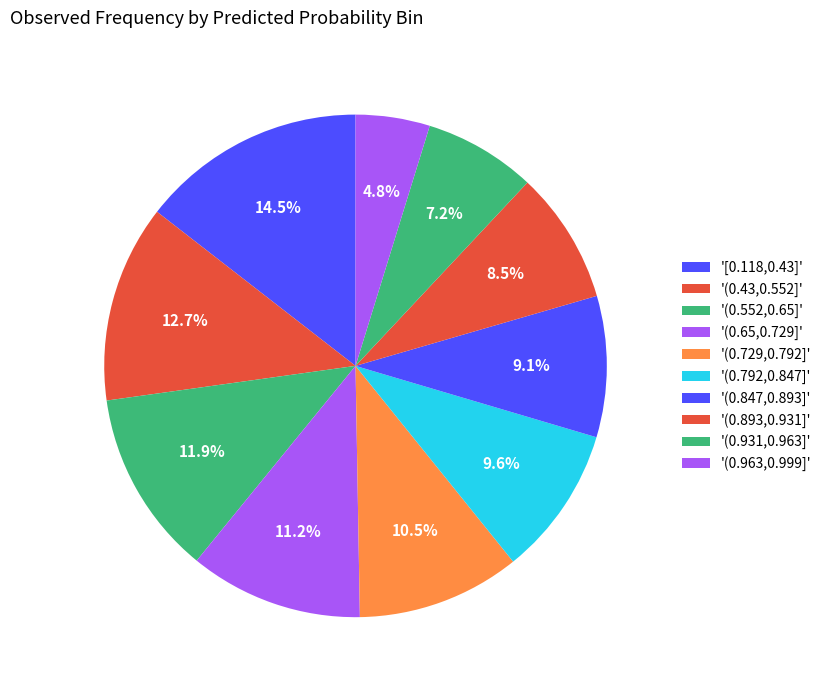

How many segments does this pie chart have?

10